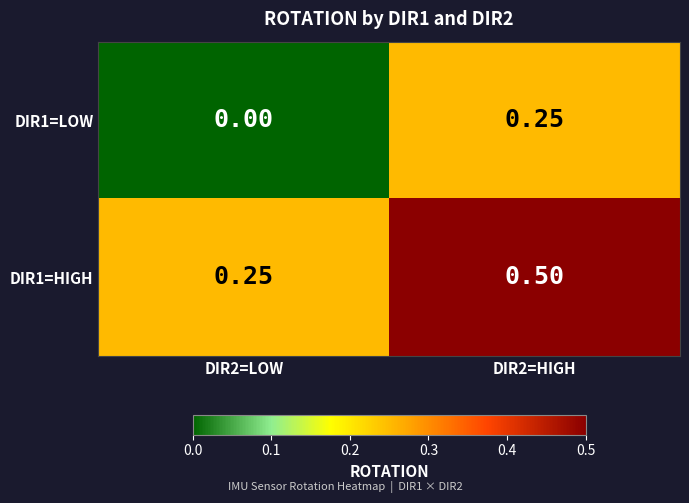

Is the value of DIR1=HIGH at DIR2=LOW greater than the value of DIR1=LOW at DIR2=LOW?

Yes